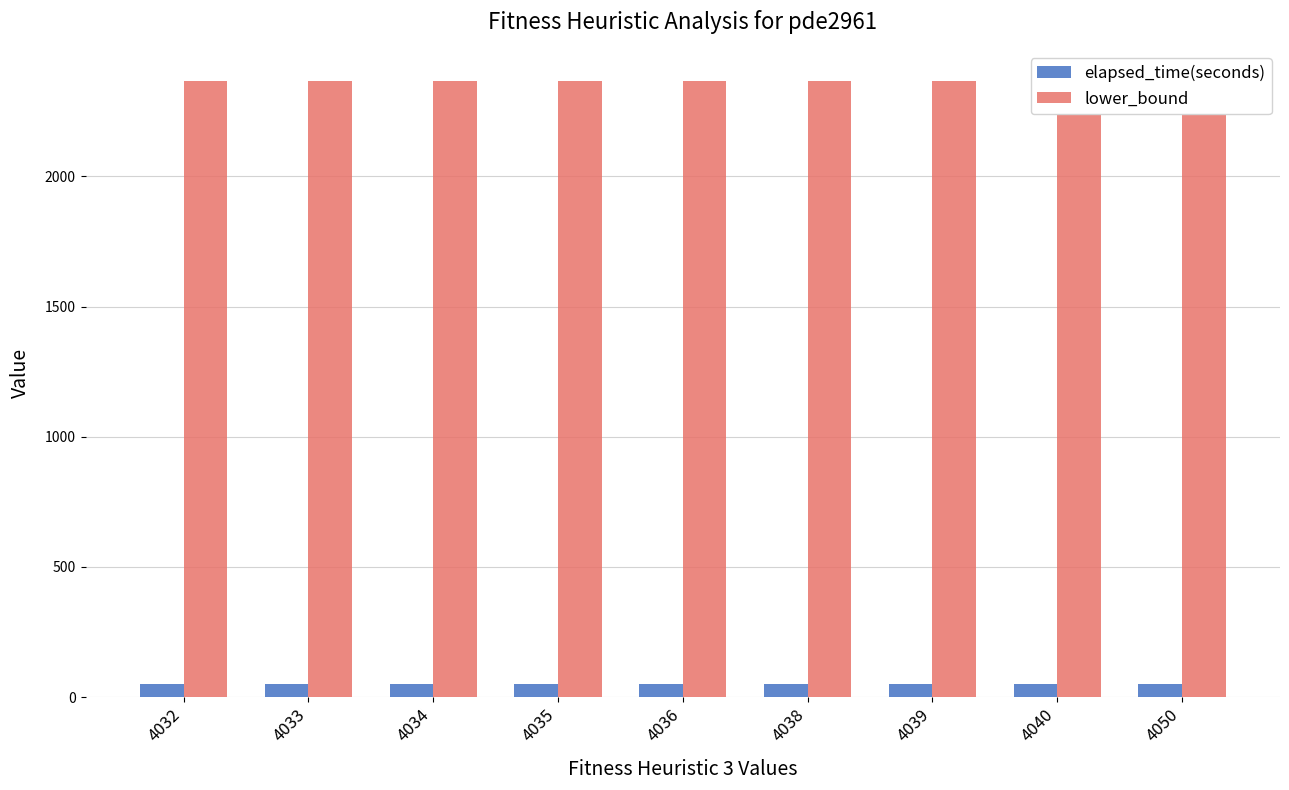

What is the value of the lower_bound bar at the 5th from the left?

2368.0